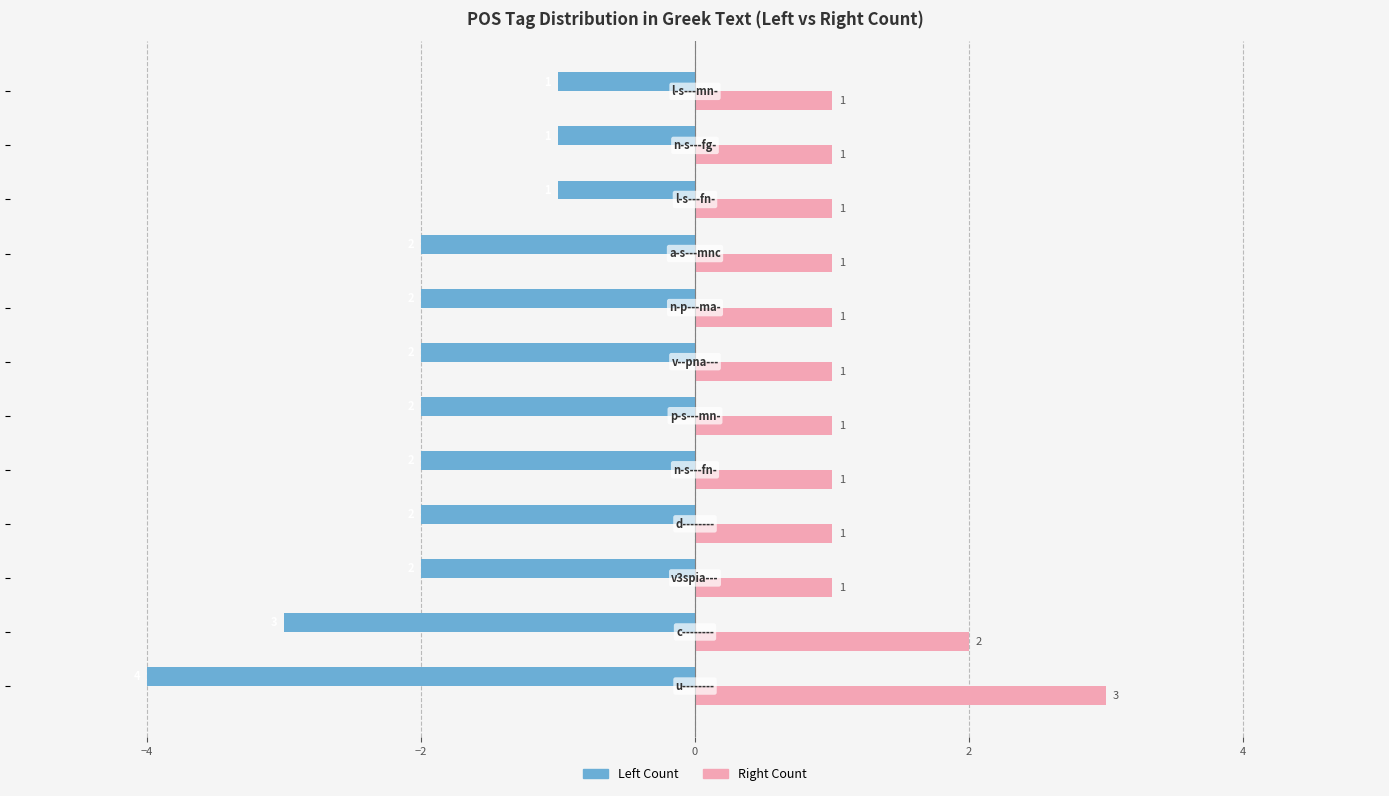

Count the Left Count values in the range -2 to -1.

10